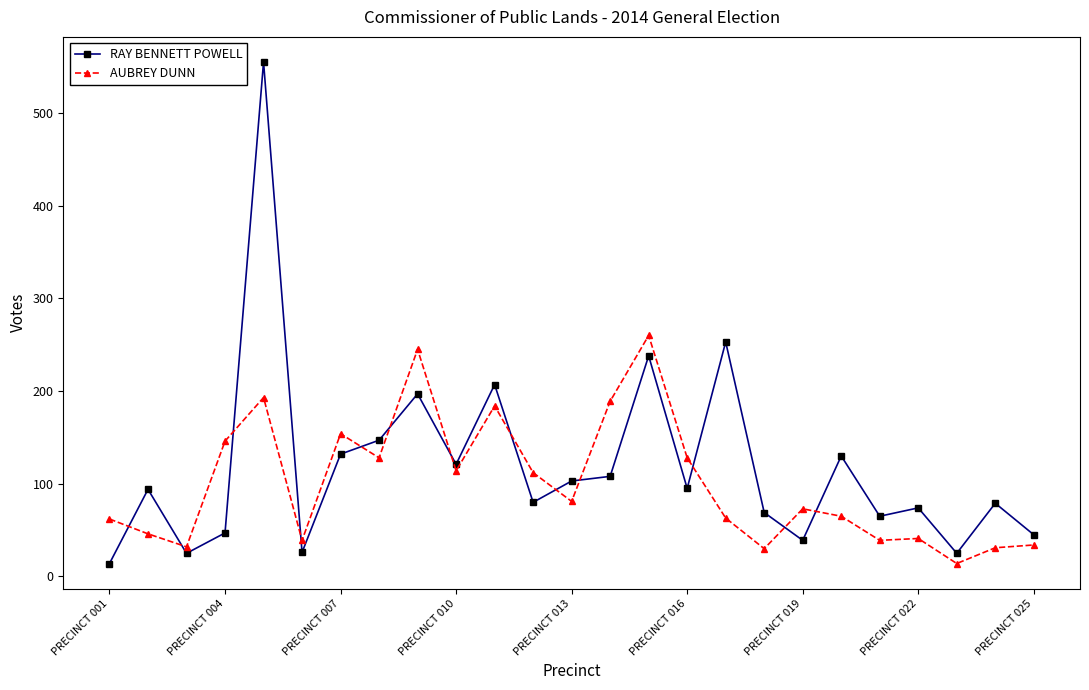

Which series has the widest spread of values?

RAY BENNETT POWELL